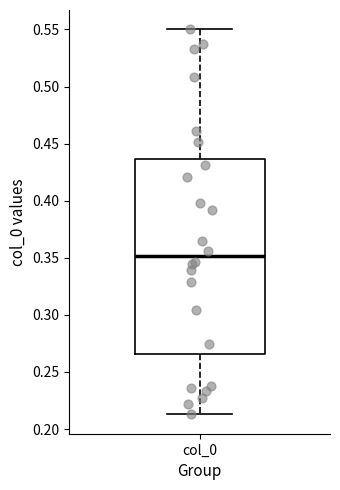

Transcribe this box plot: give where the median line is, the range the box spans, and where the two whiskers end, as read against the y-axis. The values are not printed on the chart, so give them approximately, as read against the axis.

median 0.350, box 0.265 to 0.435, whiskers 0.215 to 0.550